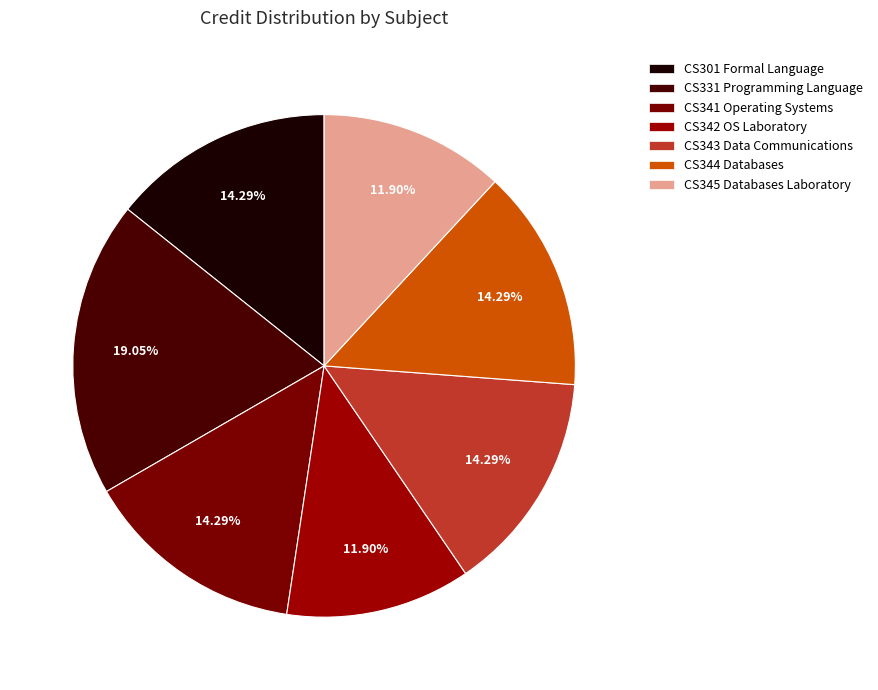

Is it true that CS331 Programming Language is 25% of the pie?

False